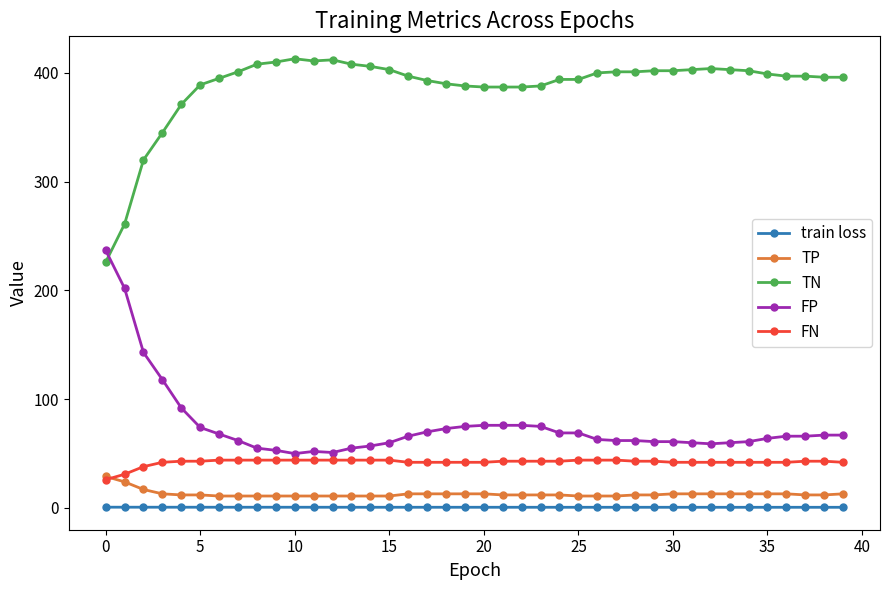

True or false: FP and train loss intersect in this chart.

False